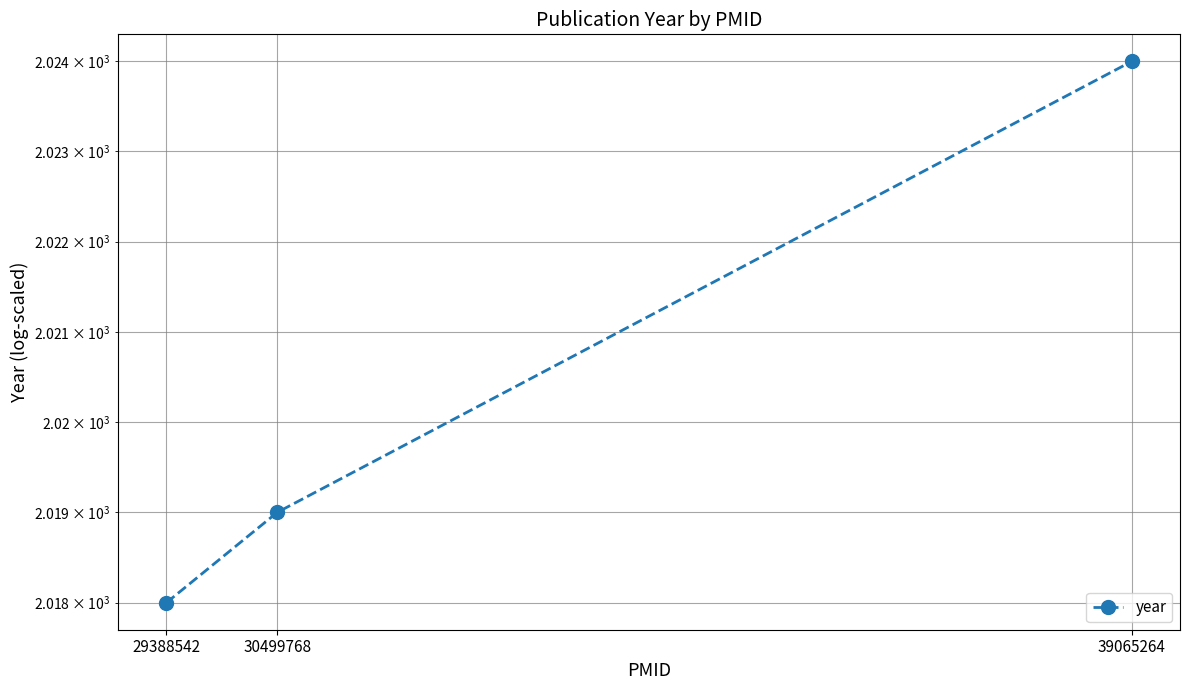

What is the maximum value shown in the chart?

2024